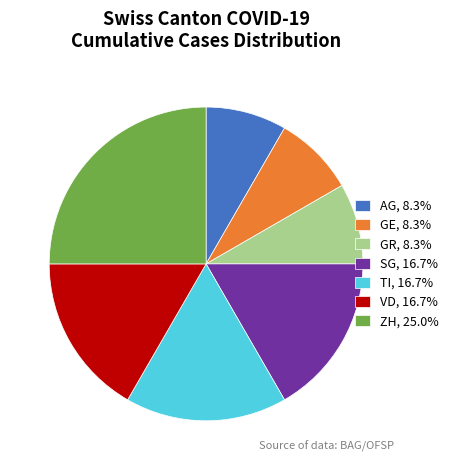

Approximately how many times larger is the value at VD, 16.7% compared to TI, 16.7%?

1.0